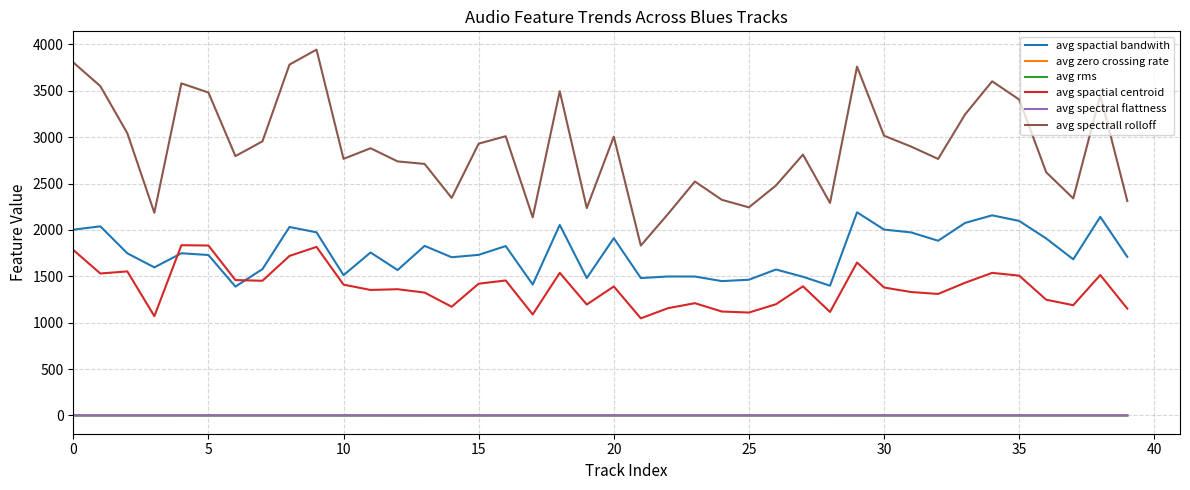

True or false: avg zero crossing rate and avg spactial bandwith cross at least once.

False